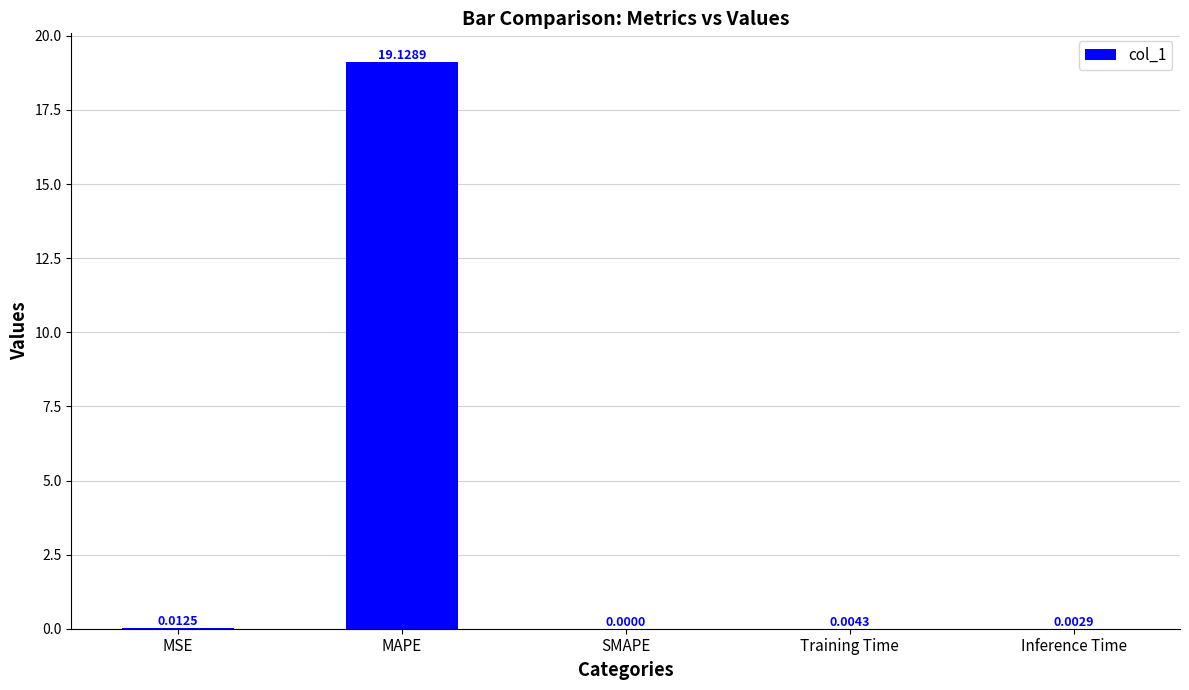

Between MSE and MAPE, which is larger?

MAPE